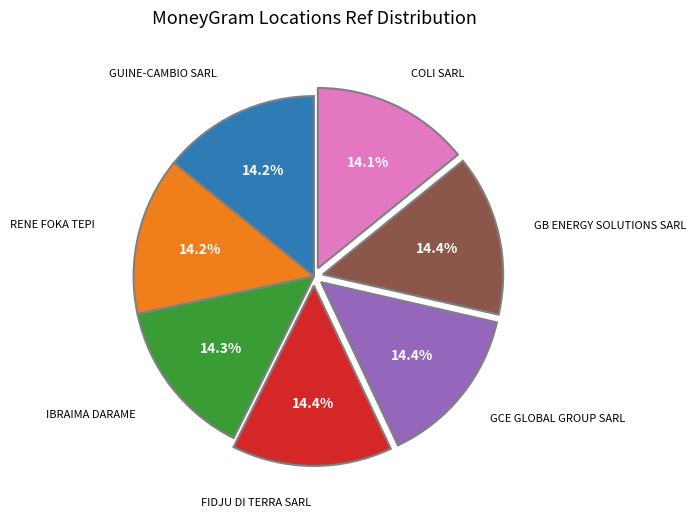

Is there a majority slice in this chart?

No